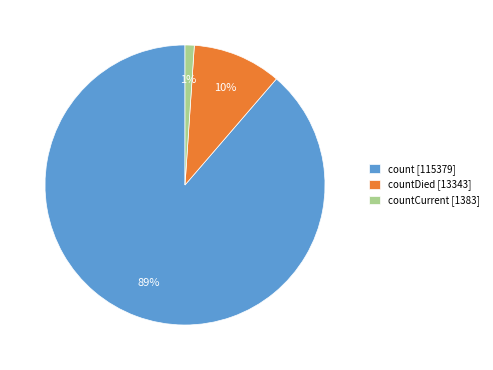

The countCurrent [1383] slice represents 11% of the pie. True or false?

False